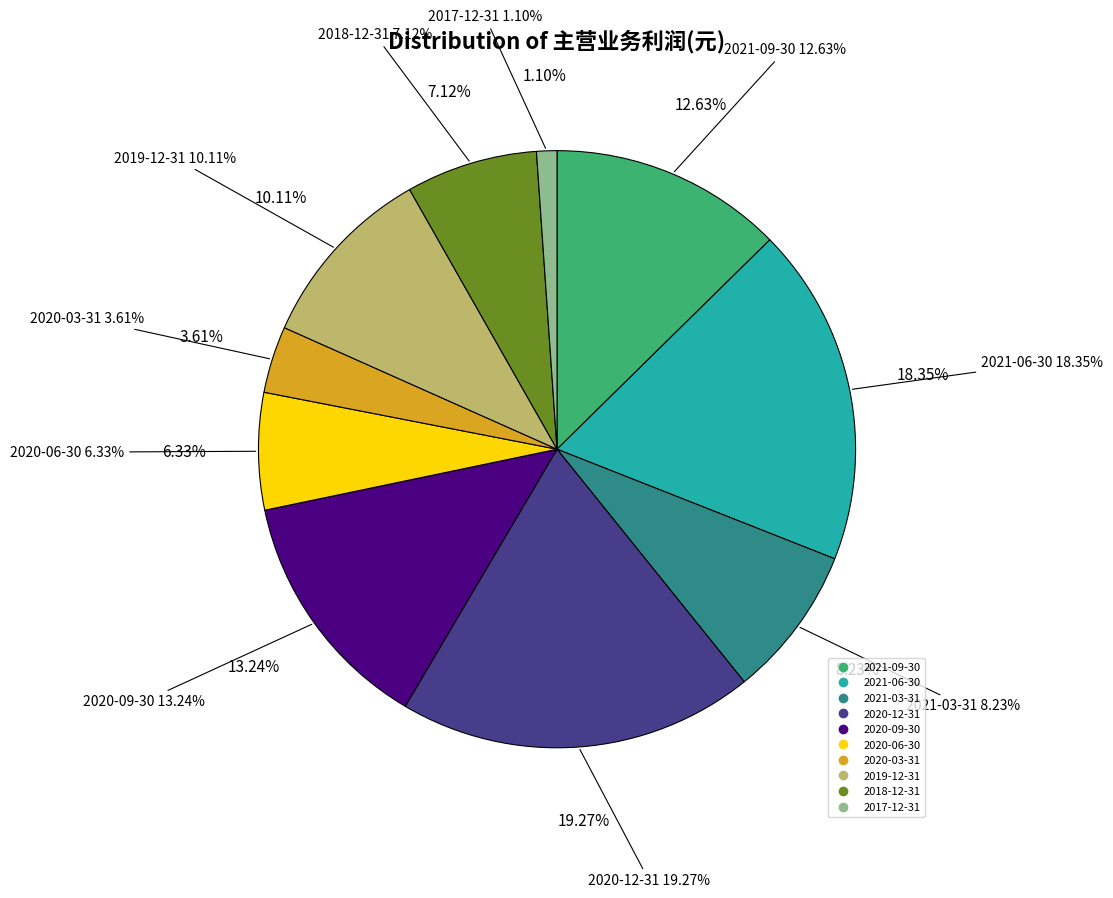

Approximately how many times larger is the value at 2019-12-31 compared to 2020-06-30?

1.6